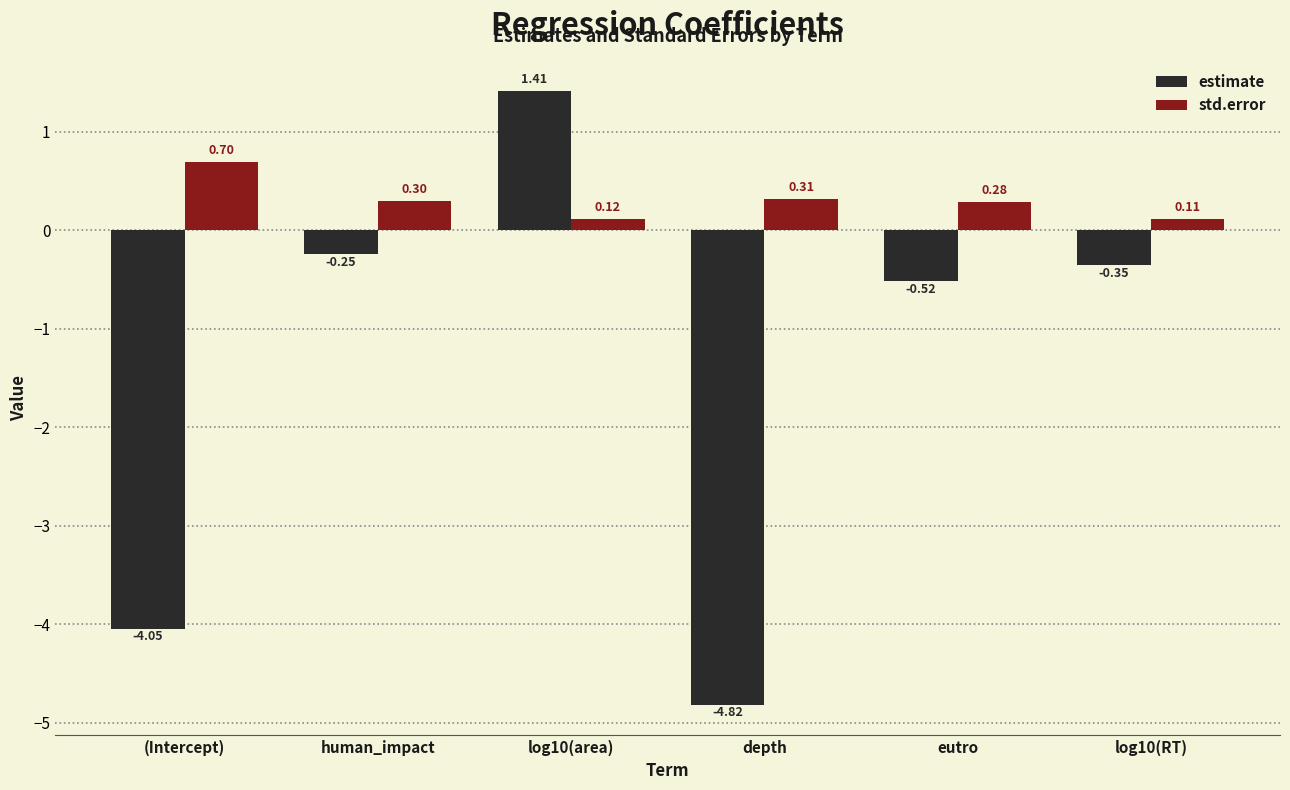

Which series changed the most between (Intercept) and eutro?

estimate